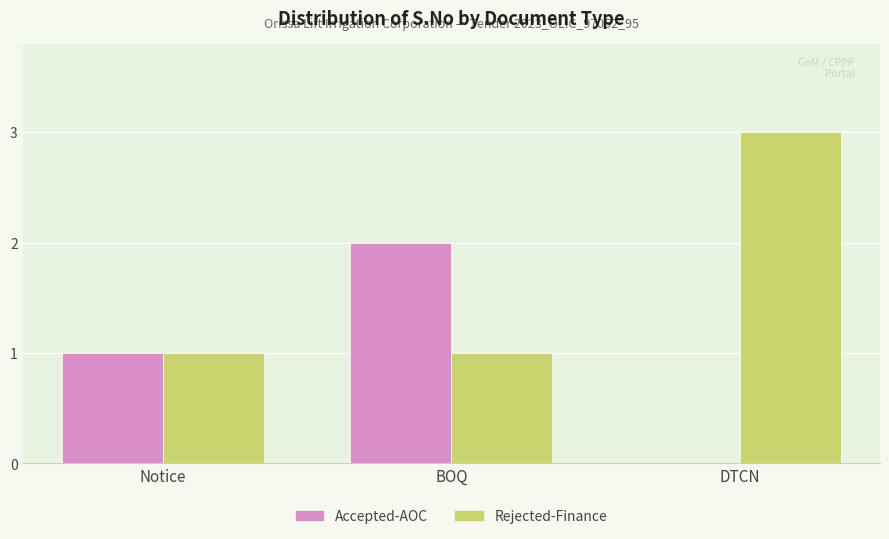

True or false: Accepted-AOC has a value of 2 at BOQ.

True